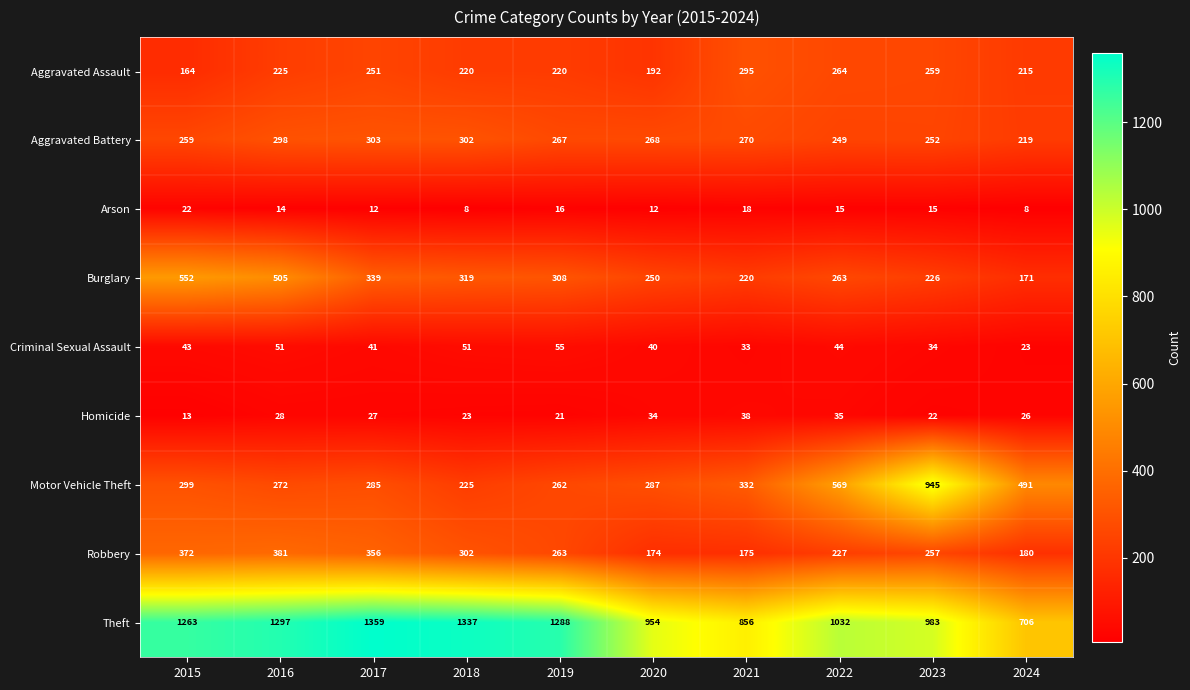

Read the Arson value at 2023, to the nearest 5.

15